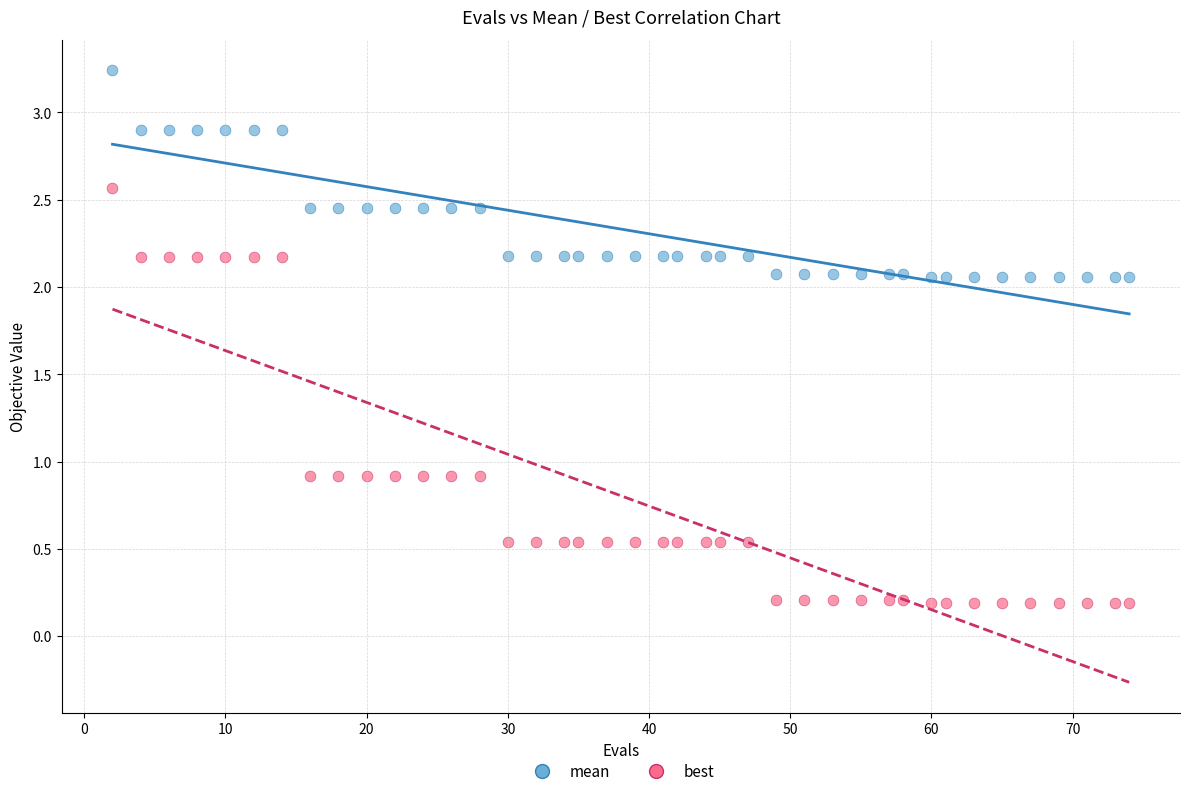

Which series has the widest spread of Y values?

best